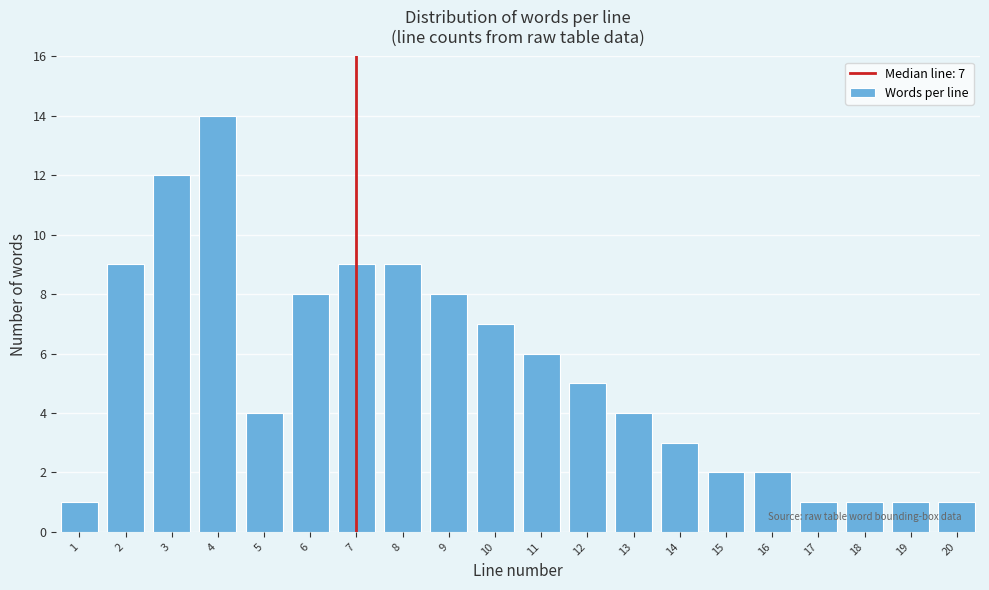

Reading left to right, extract all data points from this chart.

1	9	12	14	4	8	9	9	8	7	6	5	4	3	2	2	1	1	1	1